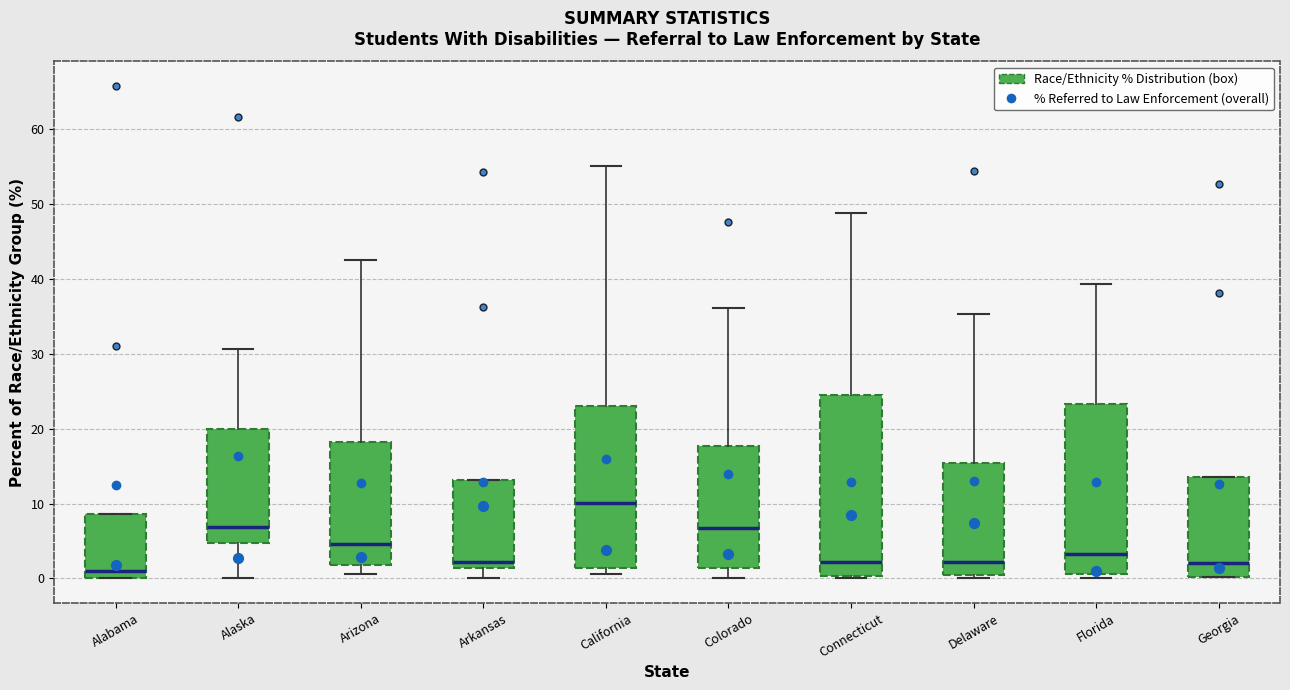

Comparing the boxes themselves (not the whiskers), which one is the tallest?

Connecticut